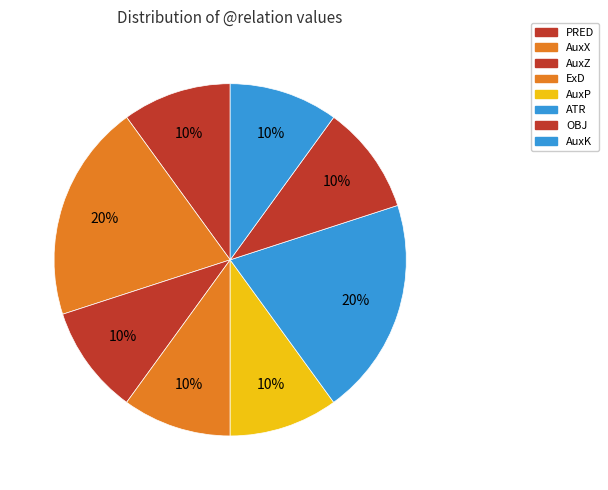

Which category has the biggest portion of the pie?

AuxX